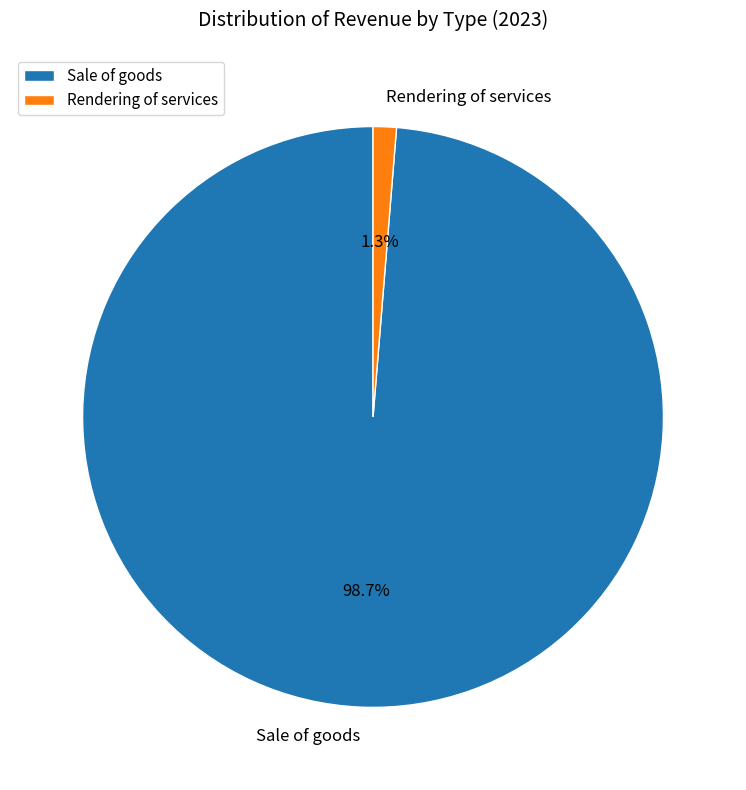

To the nearest percent, what is the difference between the largest and smallest slice percentages?

97%